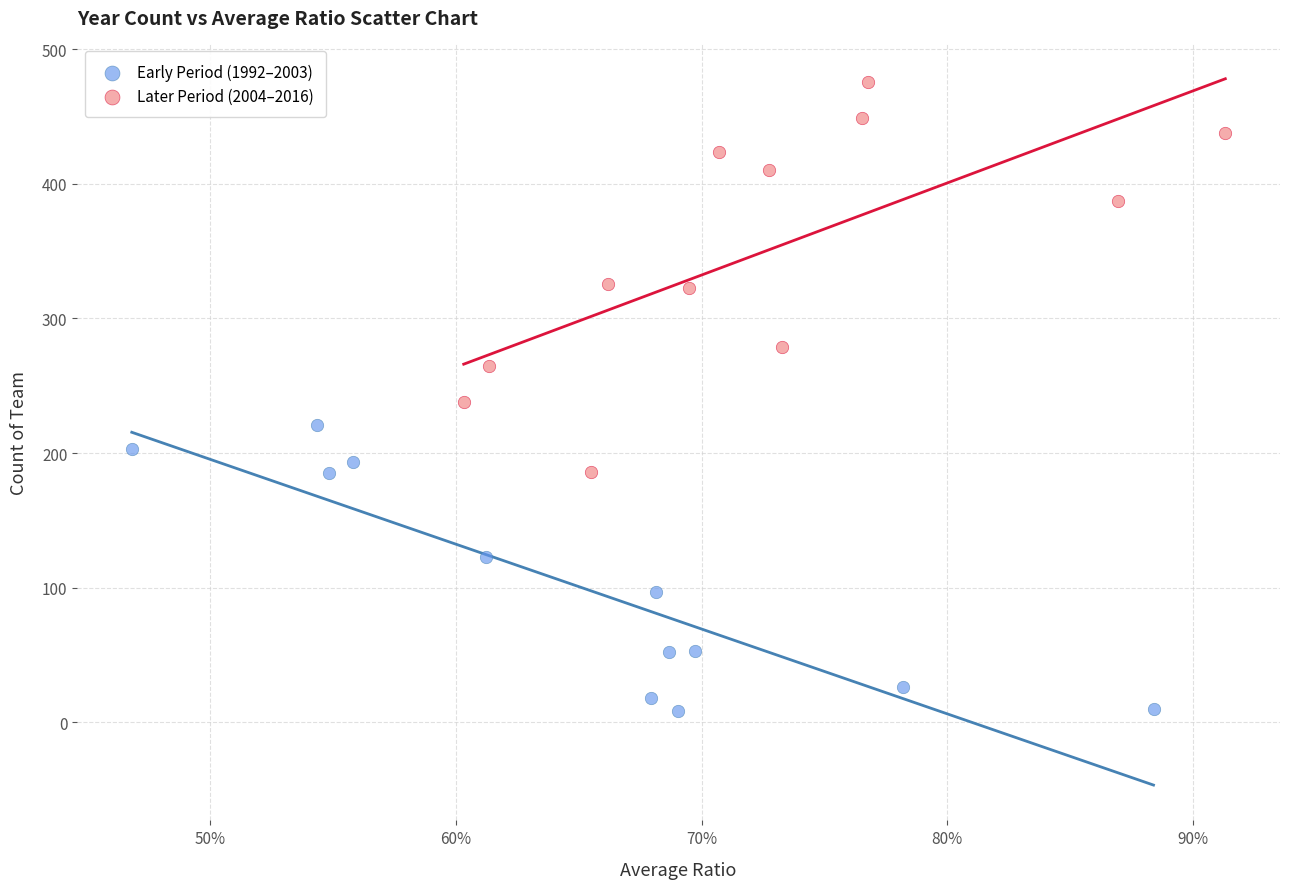

What are all the series names shown in the legend?

Early Period (1992–2003), Later Period (2004–2016)